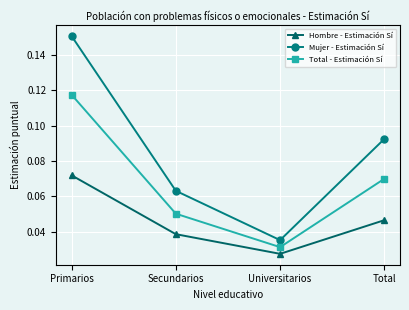

True or false: Hombre - Estimación Sí and Total - Estimación Sí cross at least once.

False